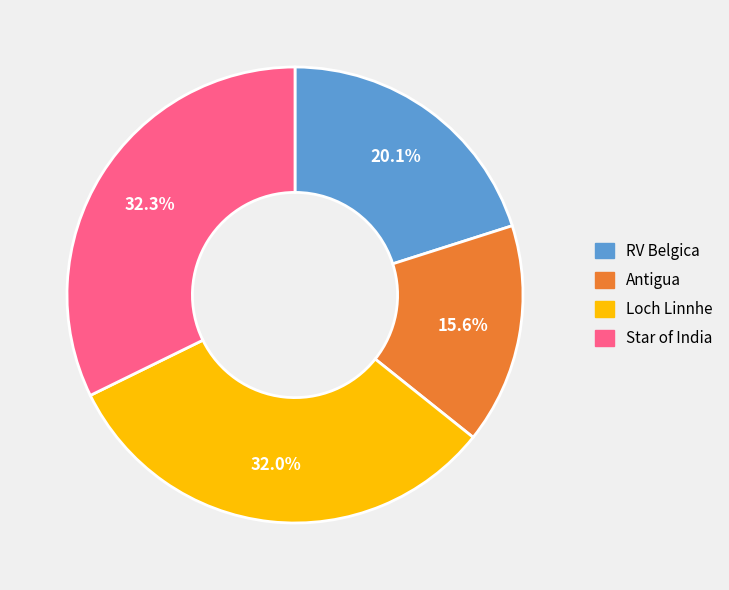

To the nearest percent, what percentage of the pie is Loch Linnhe?

32%